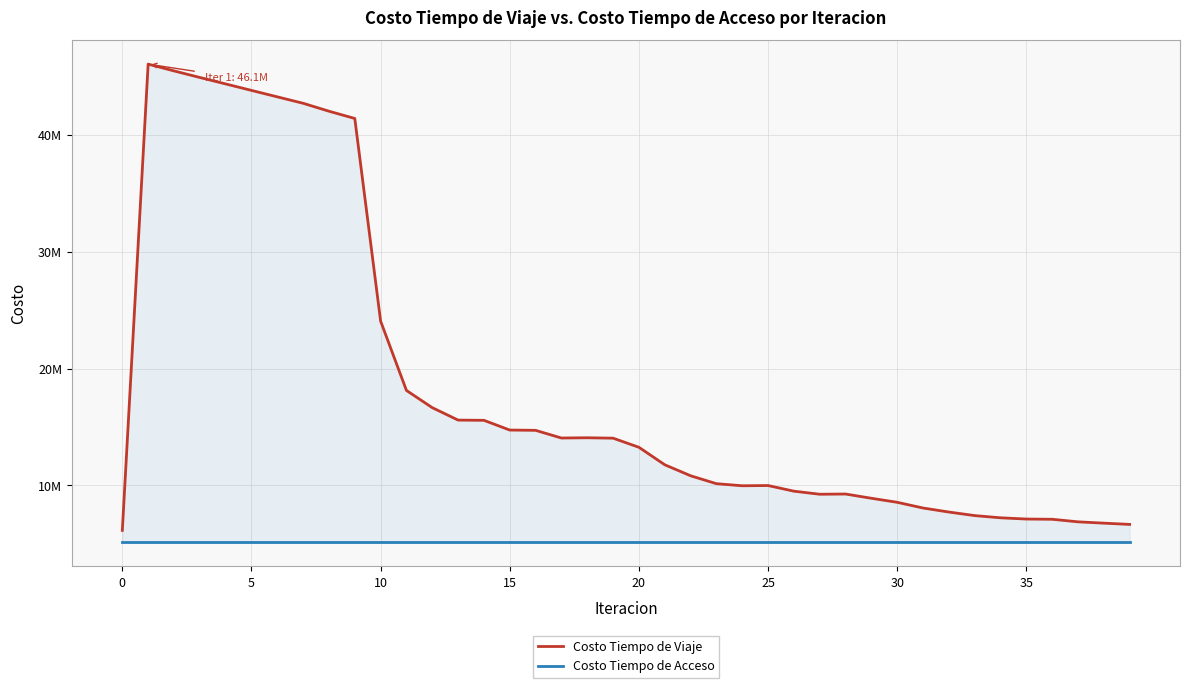

Reading left to right, transcribe all the data shown in this chart.

Costo Tiempo de Viaje: 6138562.8	46064535.2	45483544.0	44921302.6	44368430.5	43814846.1	43262182.0	42711734.5	42033222.5	41410567.0	24057675.5	18121738.0	16646518.8	15582877.5	15563292.8	14730174.5	14705423.7	14047717.3	14069580.6	14034773.6	13255015.6	11759030.5	10817260.7	10137689.4	9959470.9	9979290.1	9496517.2	9233866.2	9251982.8	8889142.4	8543448.5	8054319.2	7709469.7	7405095.9	7215958.5	7109895.9	7090446.9	6870722.7	6758186.9	6650558.6
Costo Tiempo de Acceso: 5105690.7	5105690.7	5105690.7	5105690.7	5105690.7	5105690.7	5105690.7	5105690.7	5105690.7	5105690.7	5105690.7	5105690.7	5105690.7	5105690.7	5105690.7	5105690.7	5105690.7	5105690.7	5105690.7	5105690.7	5105690.7	5105690.7	5105690.7	5105690.7	5105690.7	5105690.7	5105690.7	5105690.7	5105690.7	5105690.7	5105690.7	5105690.7	5105690.7	5105690.7	5105690.7	5105690.7	5105690.7	5105690.7	5105690.7	5105690.7